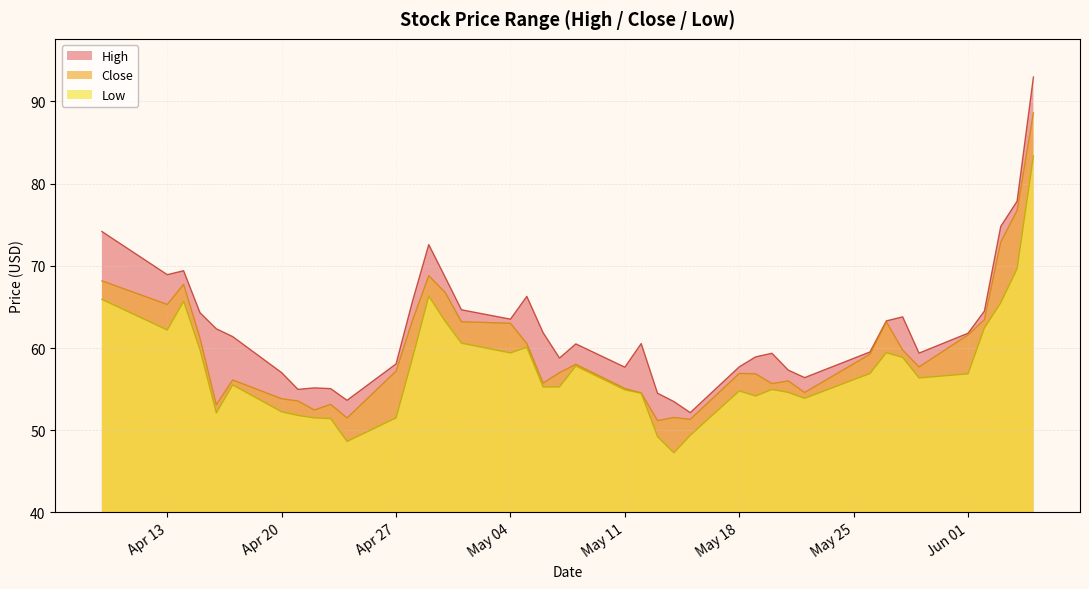

What is the greatest value displayed?

93.0